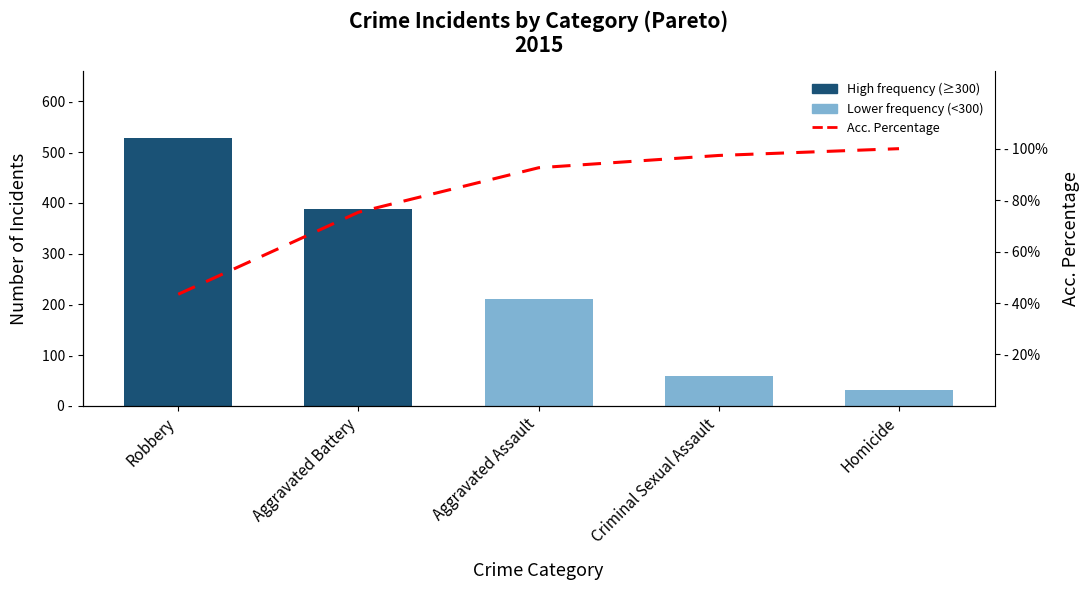

List the labels in order of Acc. Percentage value, largest first.

Homicide, Criminal Sexual Assault, Aggravated Assault, Aggravated Battery, Robbery